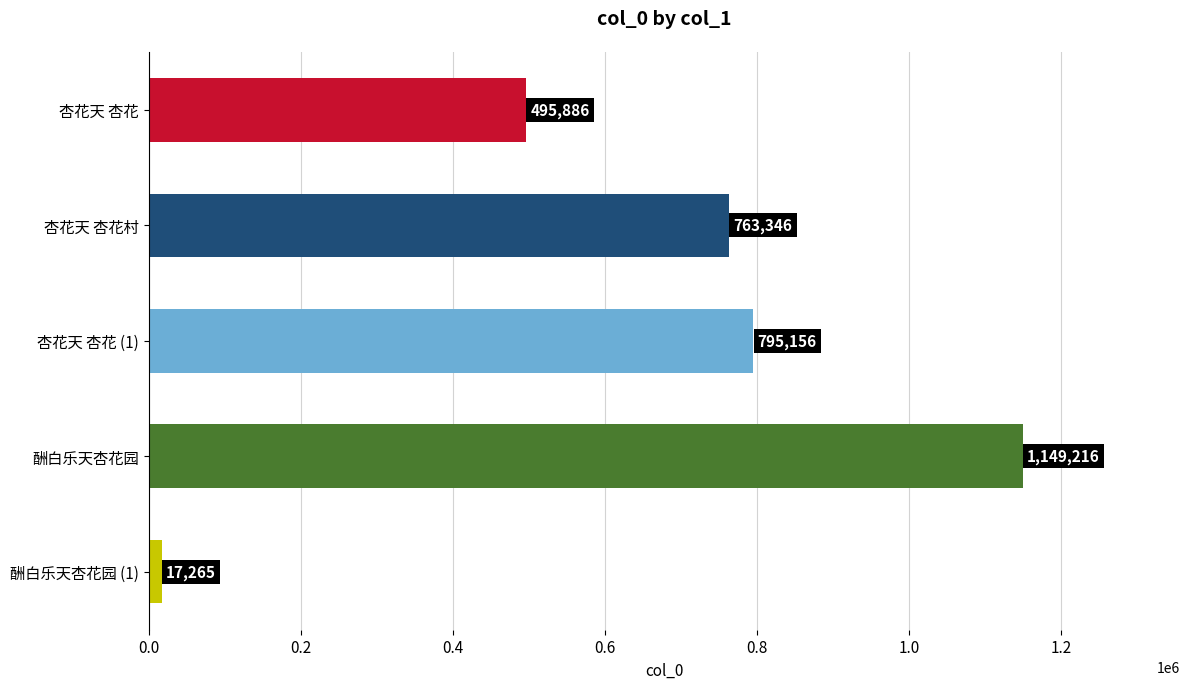

Reading top to bottom, extract all data points from this chart.

495886	763346	795156	1149216	17265